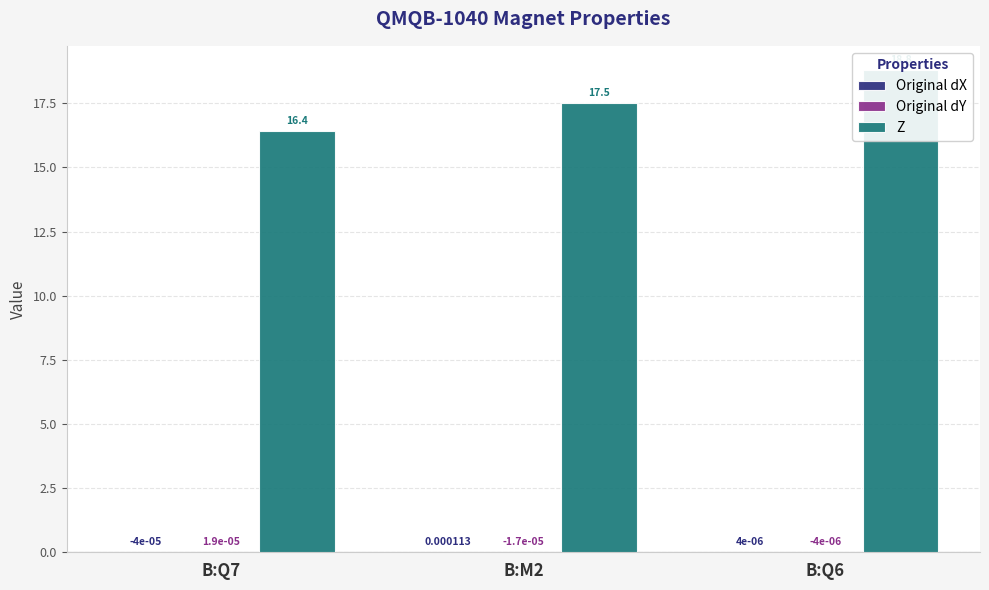

Which series has the largest total across all categories?

Z